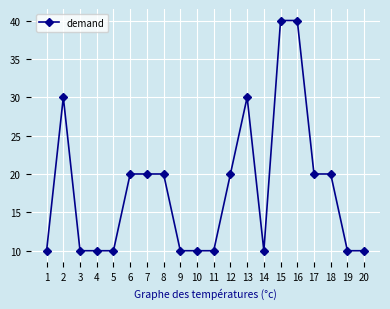

What is the smallest value displayed?

10